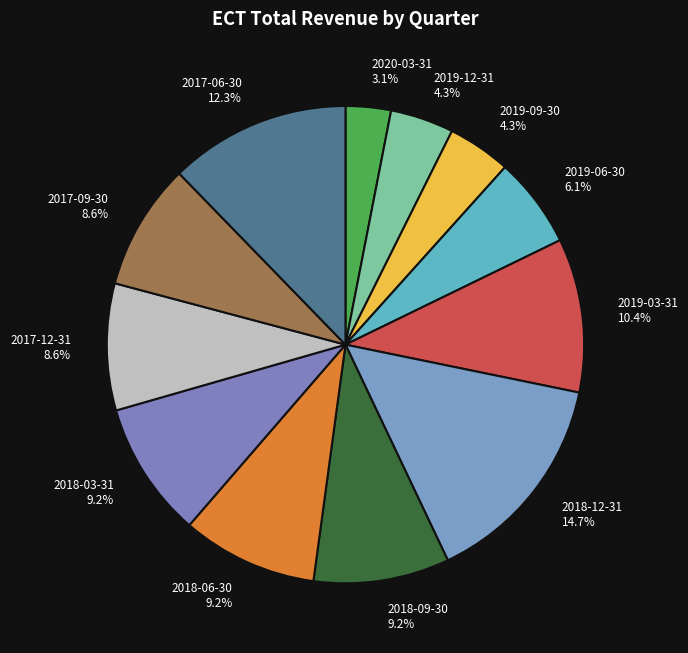

How many segments does this pie chart have?

12